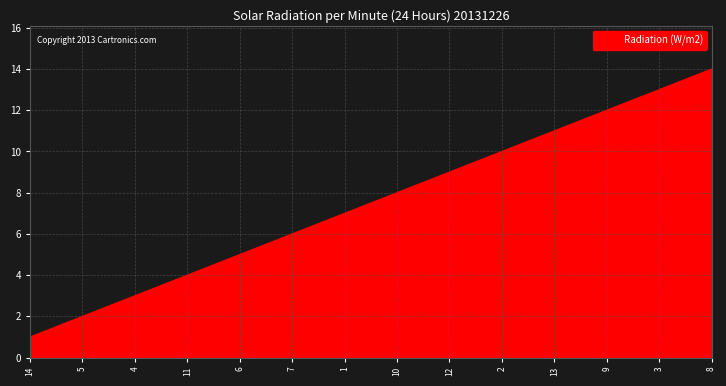

How many lines are shown in the chart?

1